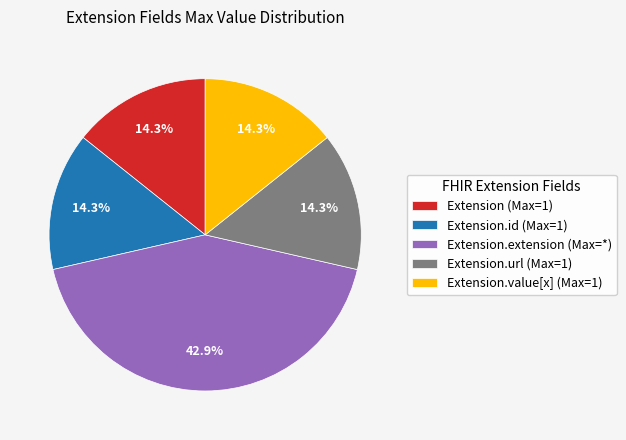

What is the largest slice in the pie chart?

Extension.extension (Max=*)